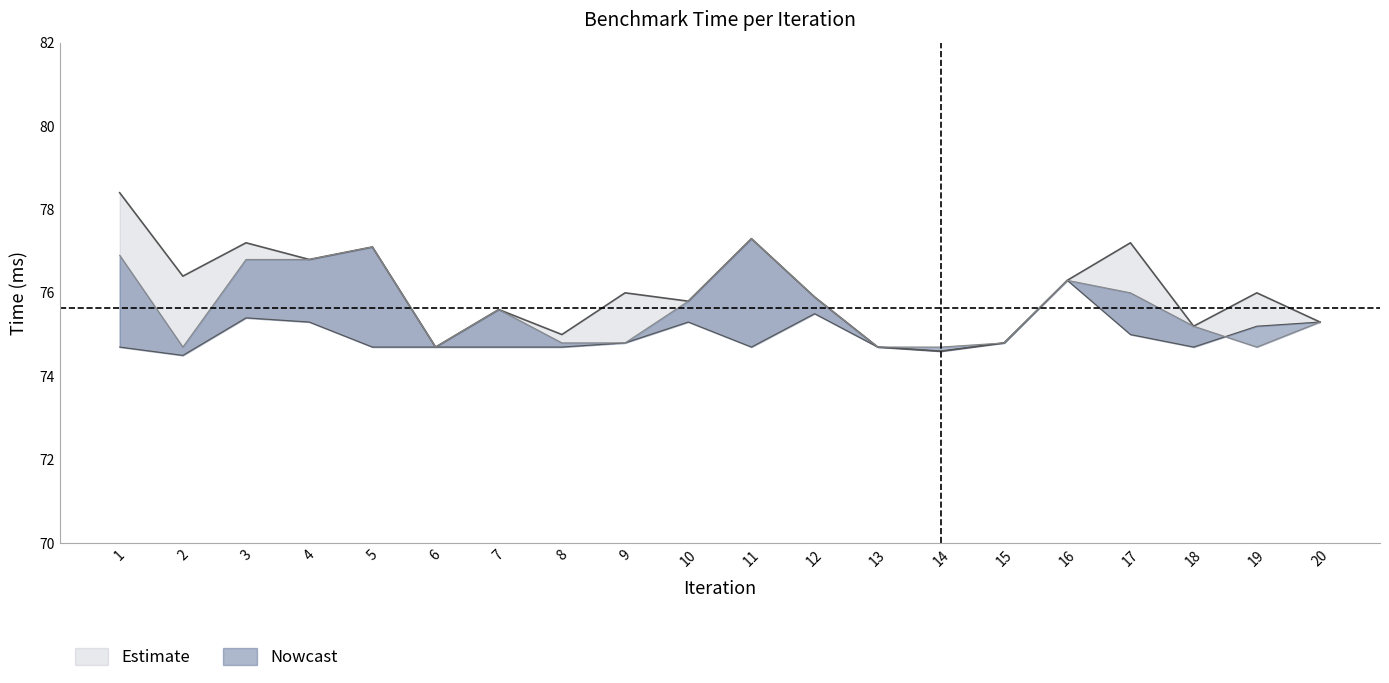

What is the difference between the maximum and second lowest values in the Time_upper series?

3.7